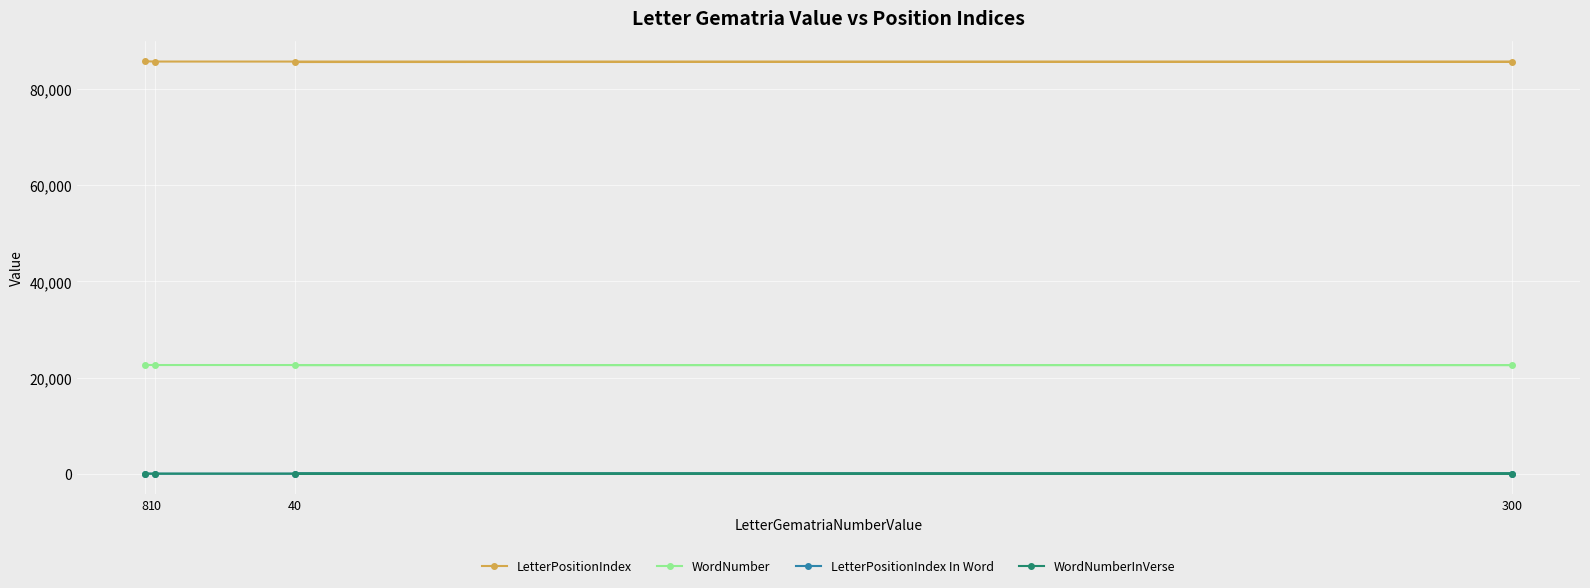

How many lines are shown in the chart?

4